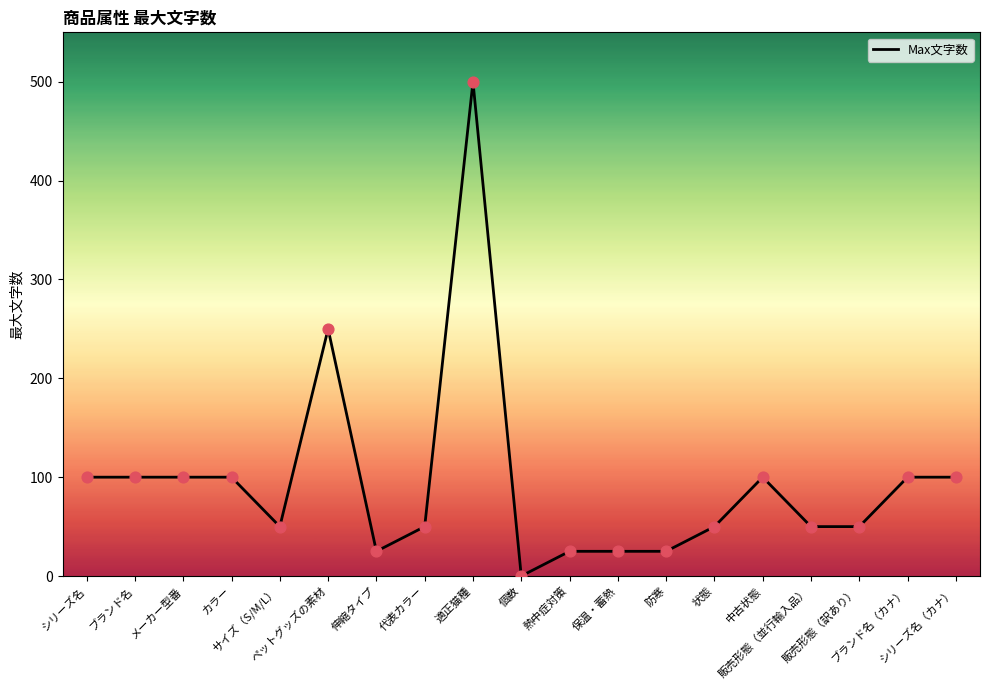

What is the ratio of the value at ブランド名（カナ） to the value at 状態?

2.0